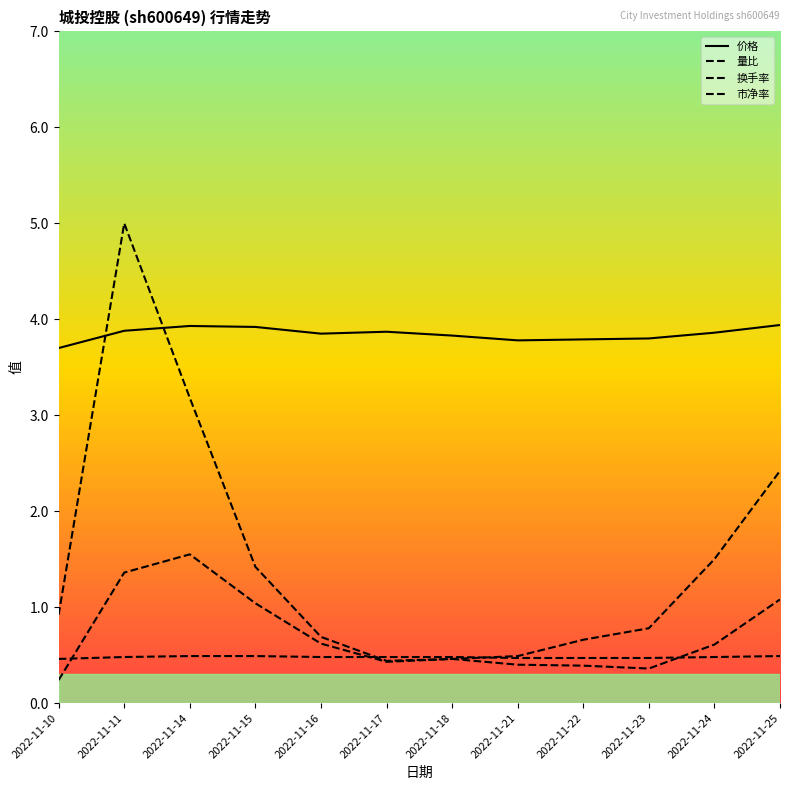

Reading left to right, list all the values displayed in this chart.

价格: 3.7	3.9	3.9	3.9	3.9	3.9	3.8	3.8	3.8	3.8	3.9	3.9
量比: 0.9	5.0	3.2	1.4	0.7	0.4	0.5	0.5	0.7	0.8	1.5	2.4
换手率: 0.2	1.4	1.6	1.0	0.6	0.4	0.5	0.4	0.4	0.4	0.6	1.1
市净率: 0.5	0.5	0.5	0.5	0.5	0.5	0.5	0.5	0.5	0.5	0.5	0.5